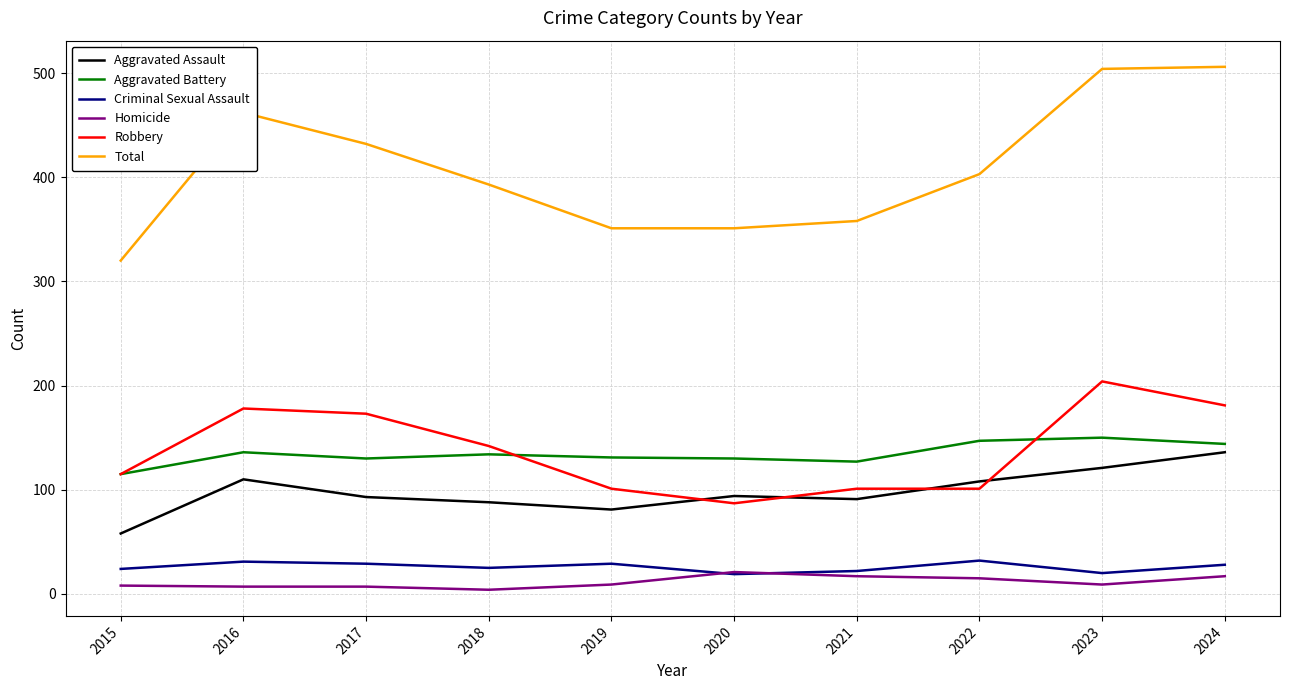

True or false: Aggravated Battery and Criminal Sexual Assault intersect in this chart.

False